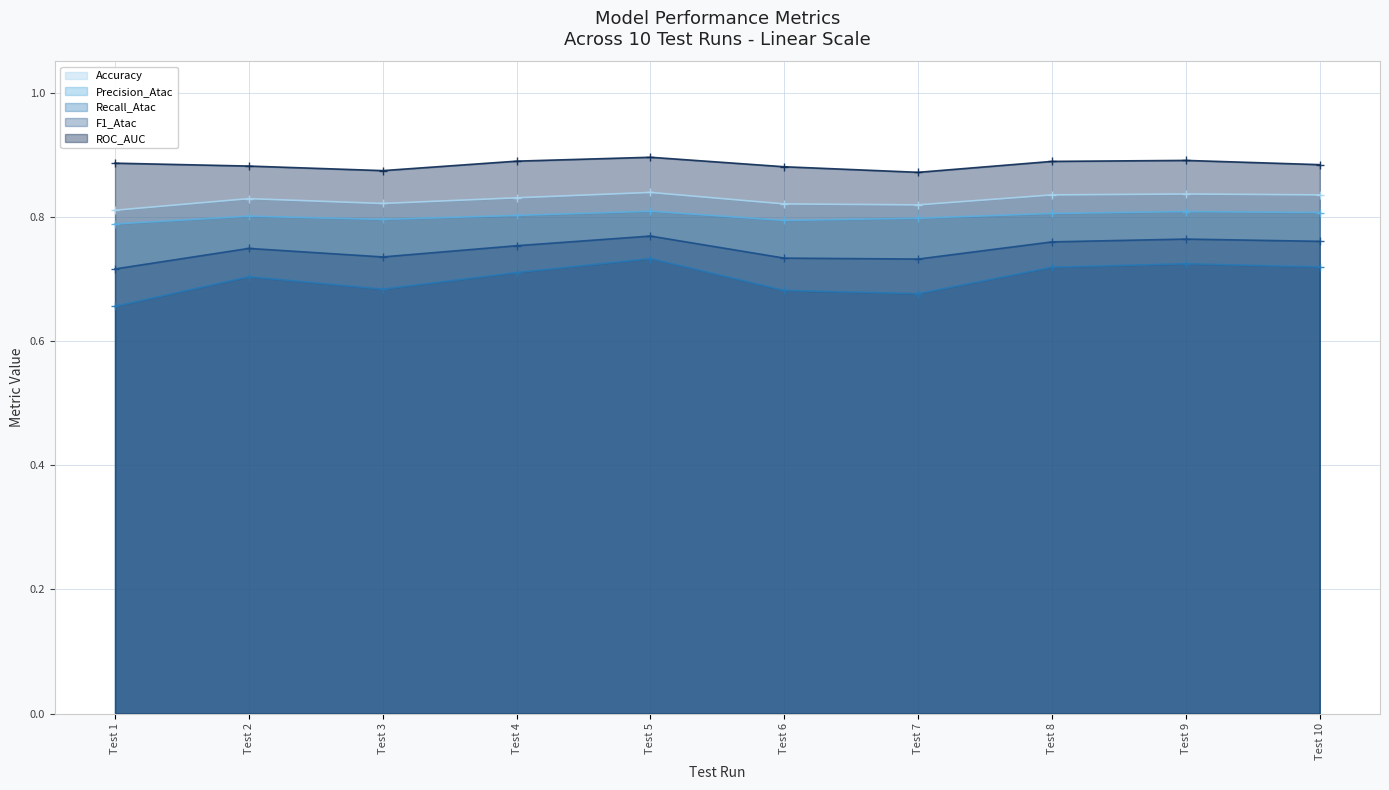

Which series has the widest spread of values?

Recall_Atac